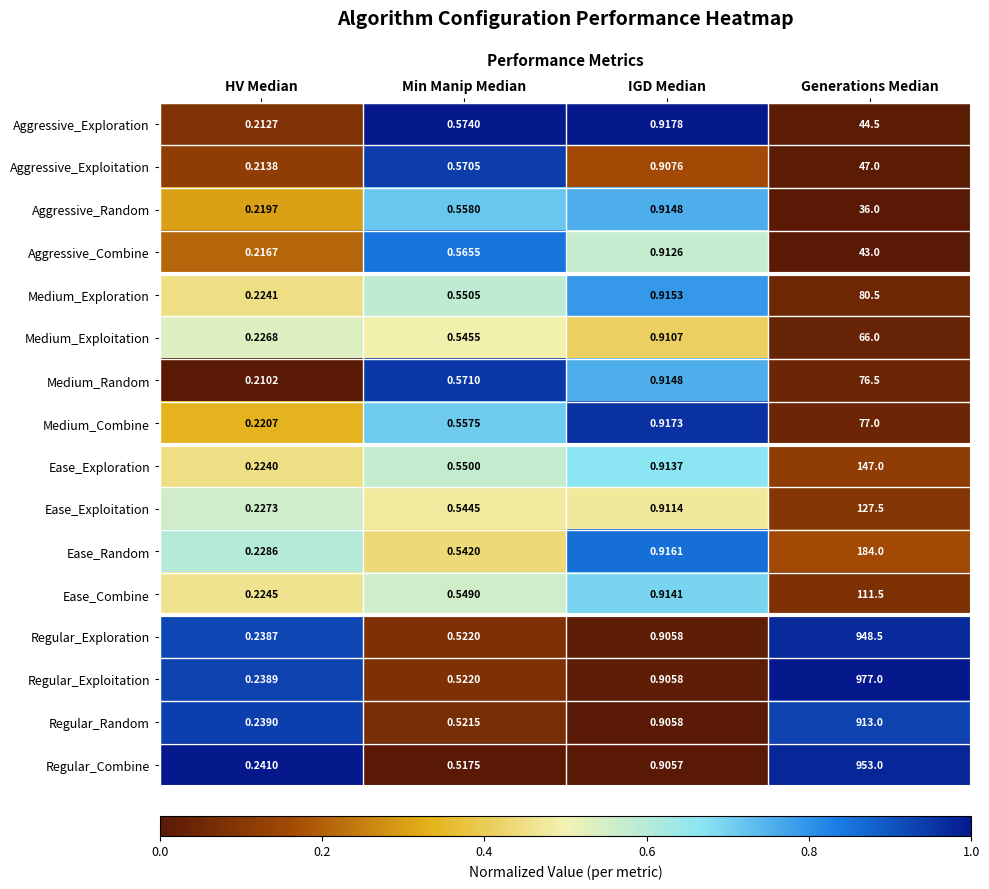

Rank the series by their maximum value, from lowest to highest.

Aggressive_Random, Aggressive_Combine, Aggressive_Exploration, Aggressive_Exploitation, Medium_Exploitation, Medium_Random, Medium_Combine, Medium_Exploration, Ease_Combine, Ease_Exploitation, Ease_Exploration, Ease_Random, Regular_Random, Regular_Exploration, Regular_Combine, Regular_Exploitation